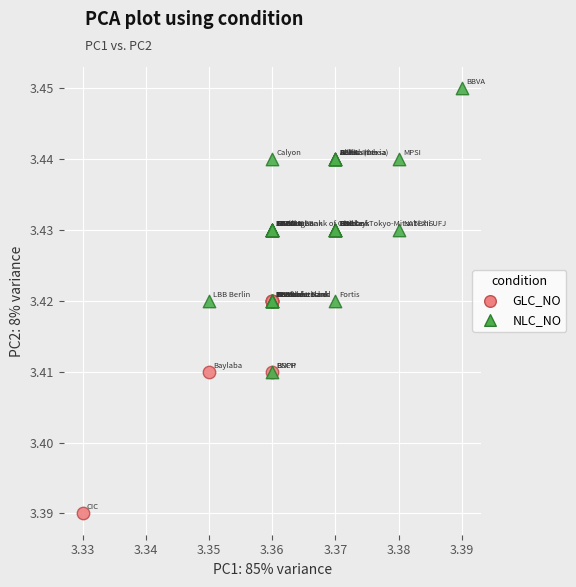

Which series has the widest spread of Y values?

NLC_NO